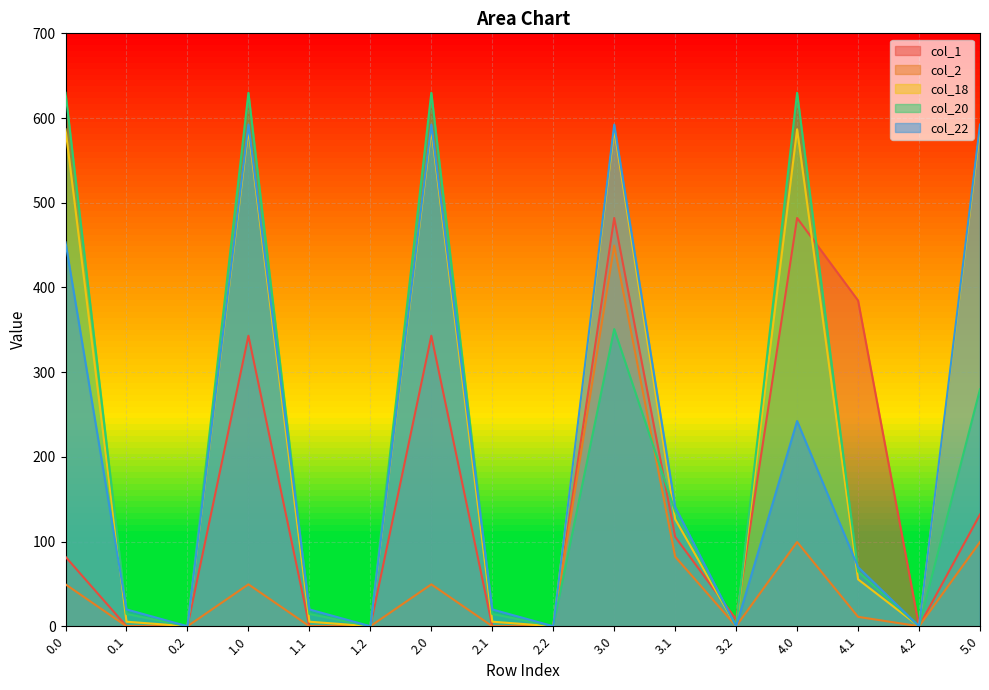

Rank the series by their maximum value, from highest to lowest.

col_20, col_22, col_18, col_1, col_2